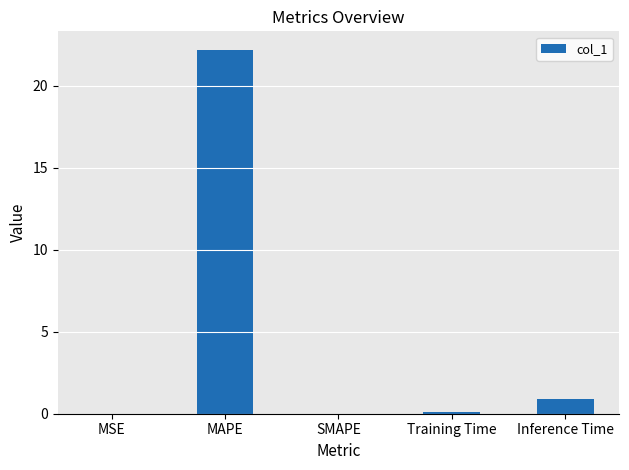

The value at SMAPE is 0.0. True or false?

True